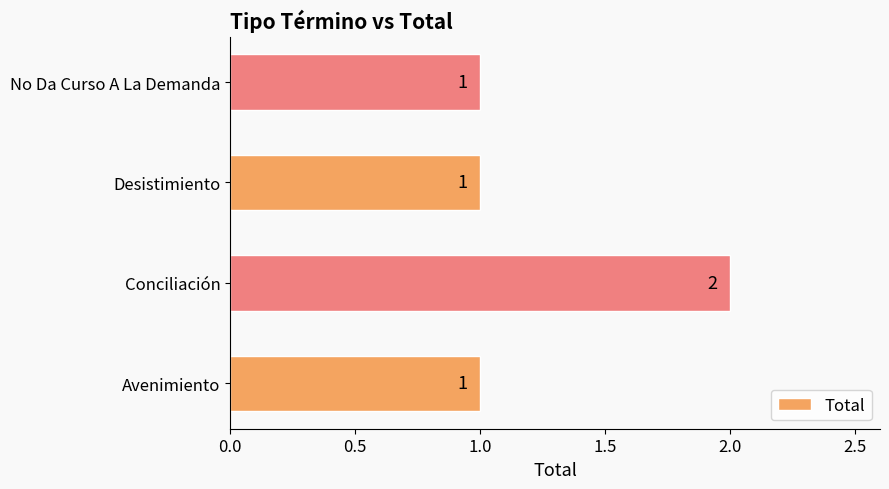

What is the sum of all values?

5